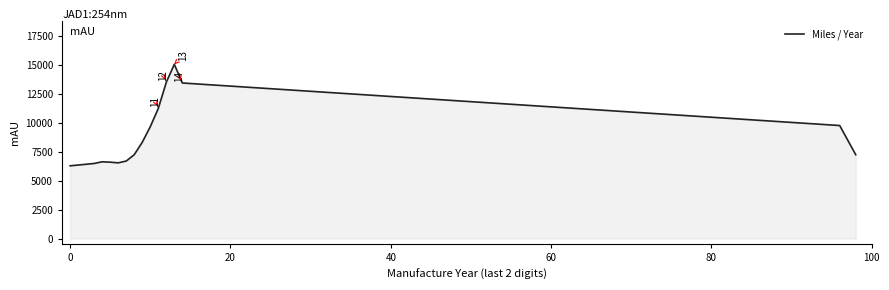

What is the maximum value shown in the chart?

15036.3